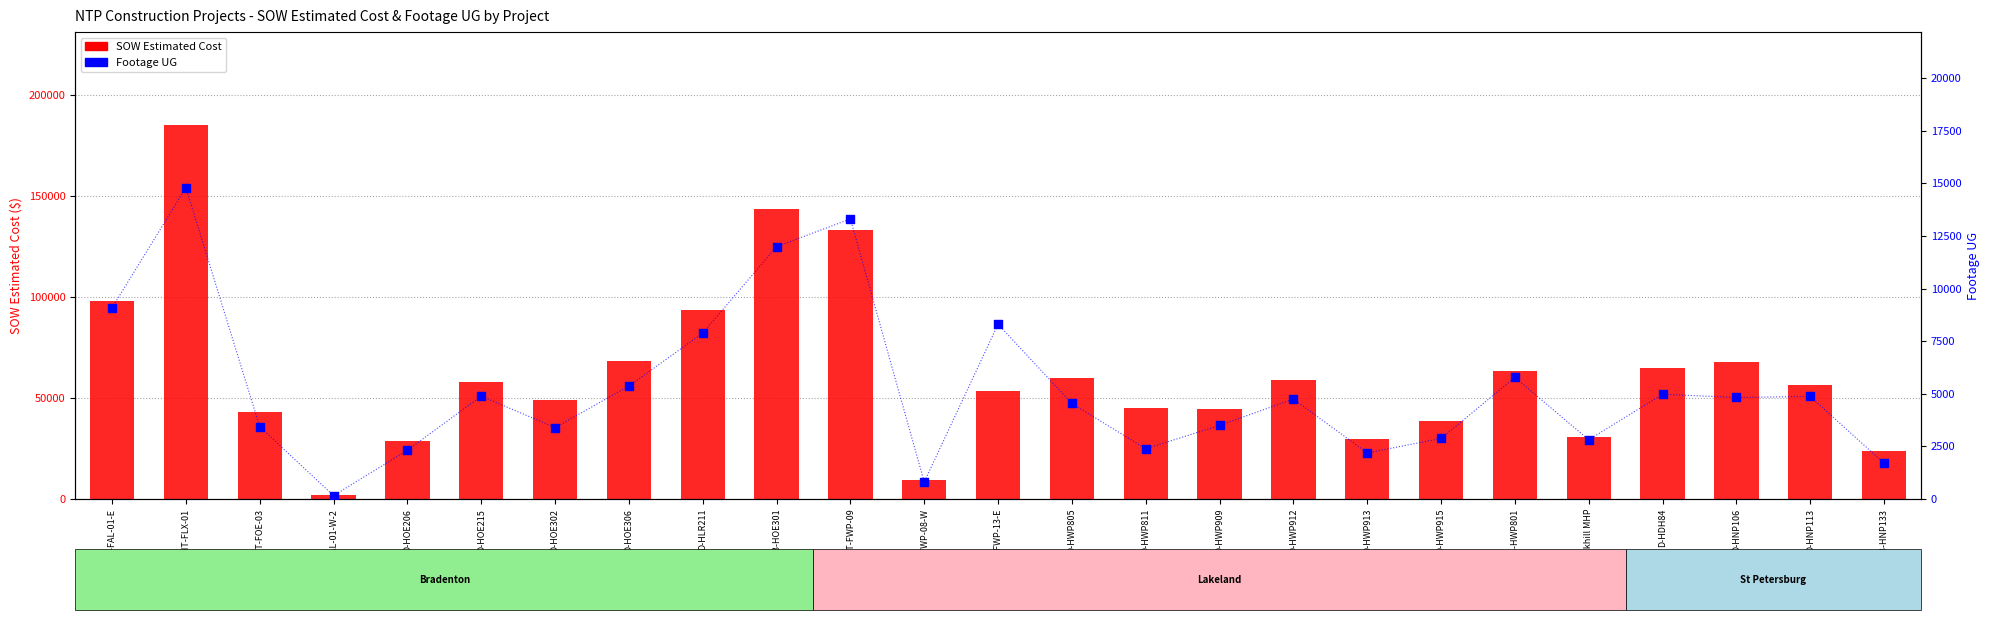

What is the total value across all series at D-HNP113?

61132.5